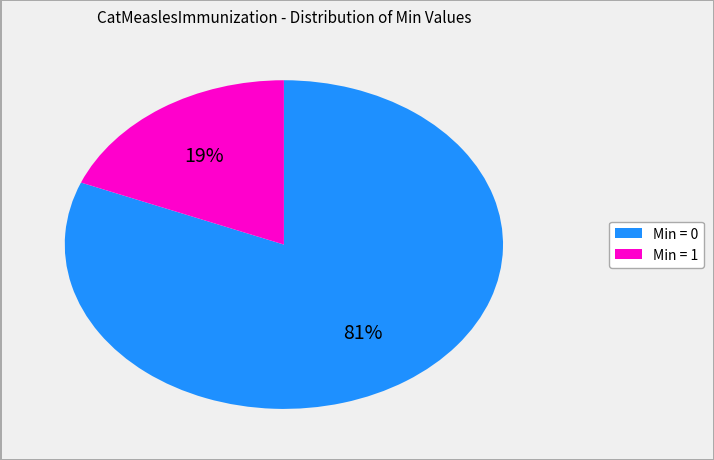

Is there any slice that represents more than half of the pie?

Yes